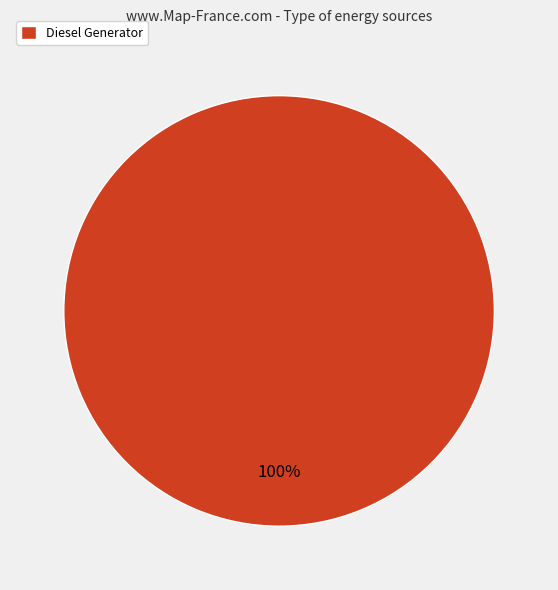

Does Diesel Generator account for over 50% of the chart?

Yes